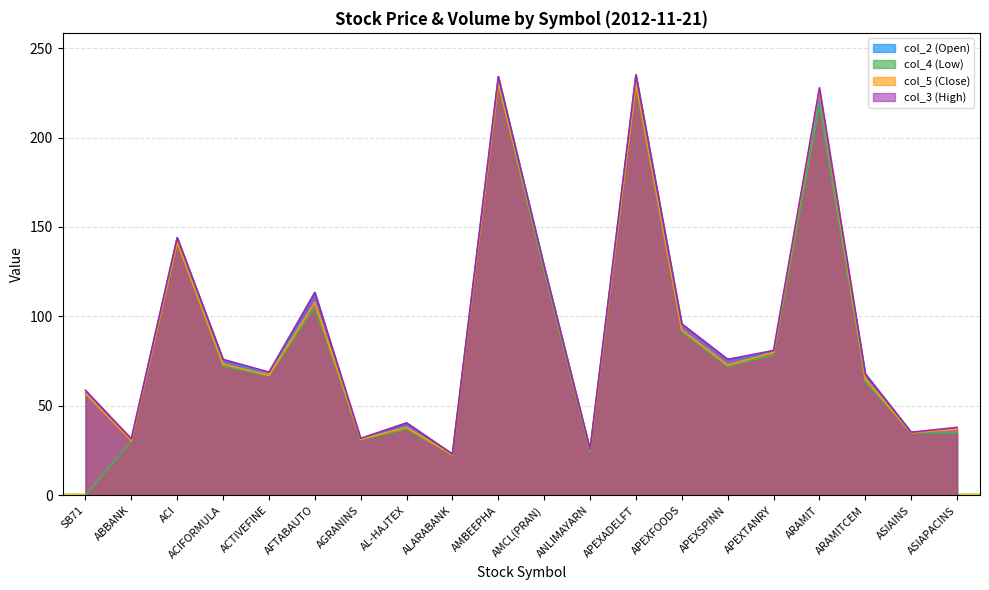

Which series has the widest spread of values?

col_4 (Low)